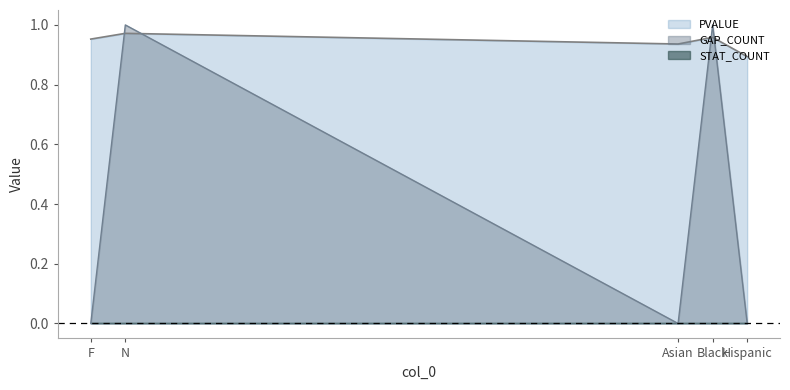

Count the GAP_COUNT values in the range 0 to 1.

5